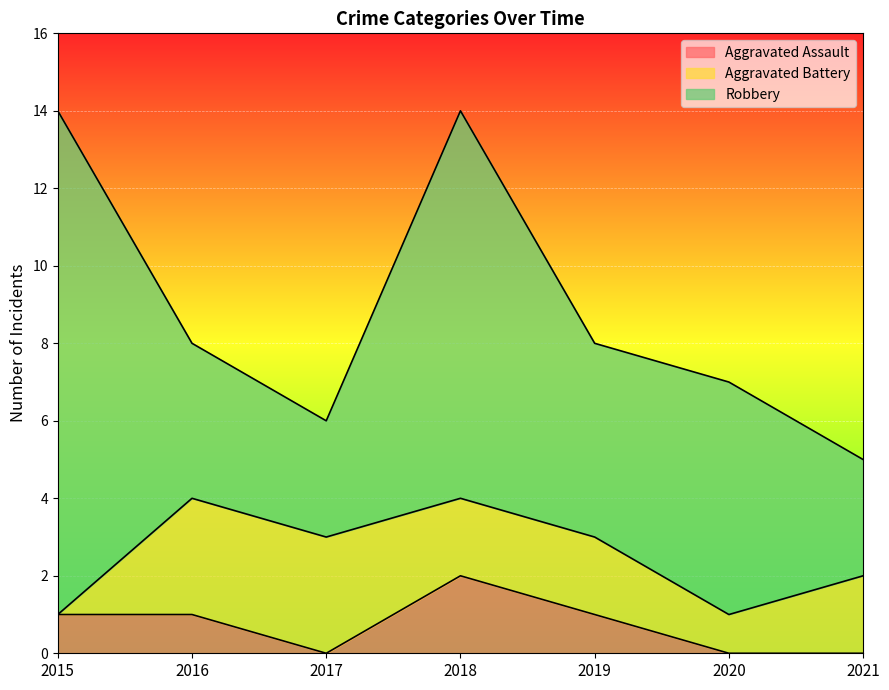

How many interior local valleys does the Robbery series have?

2